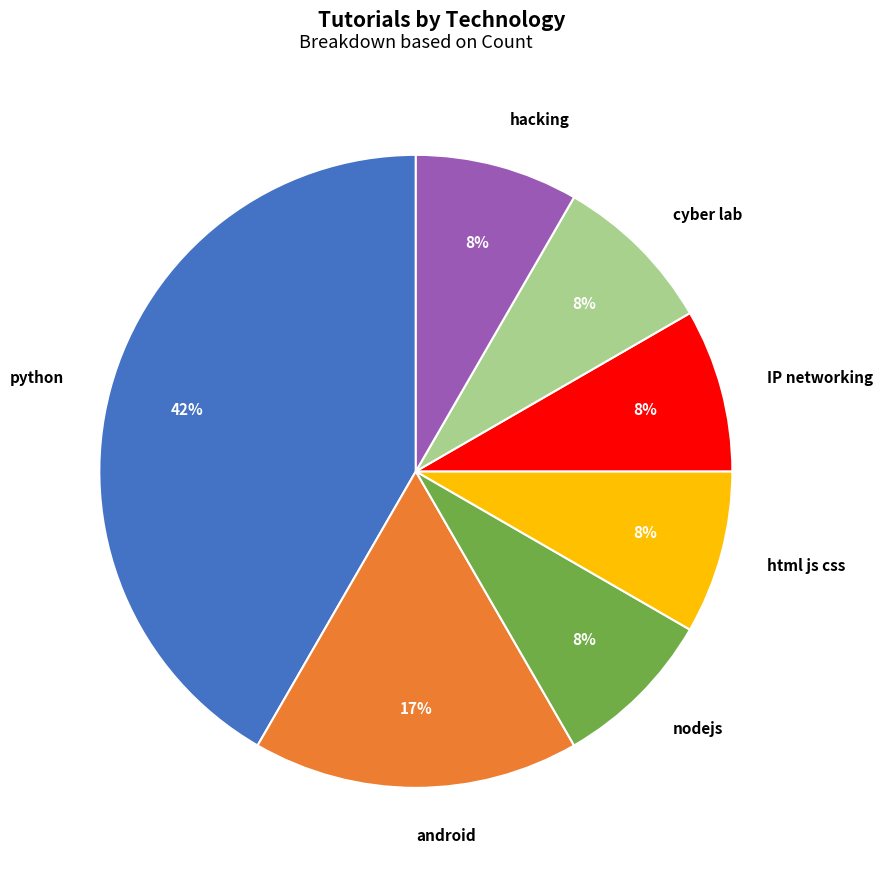

Does hacking account for over 50% of the chart?

No